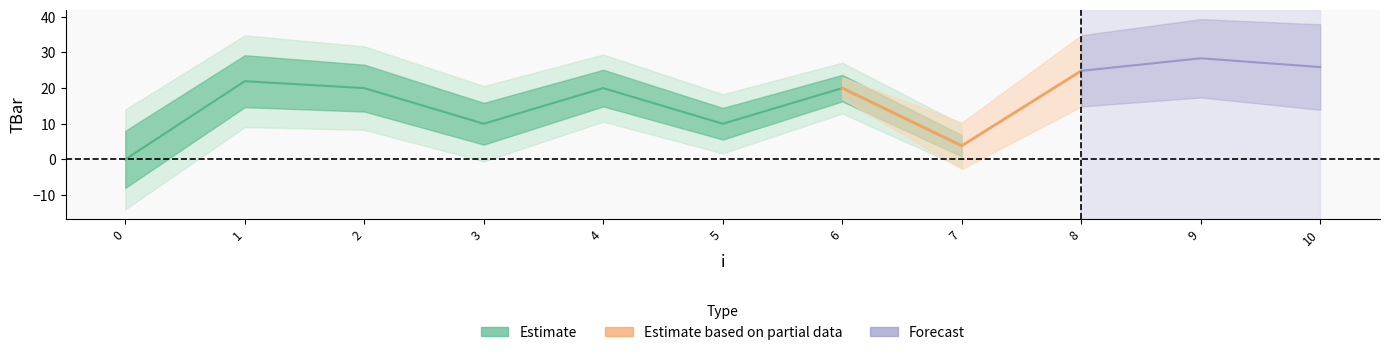

What is the maximum value shown in the chart?

28.4